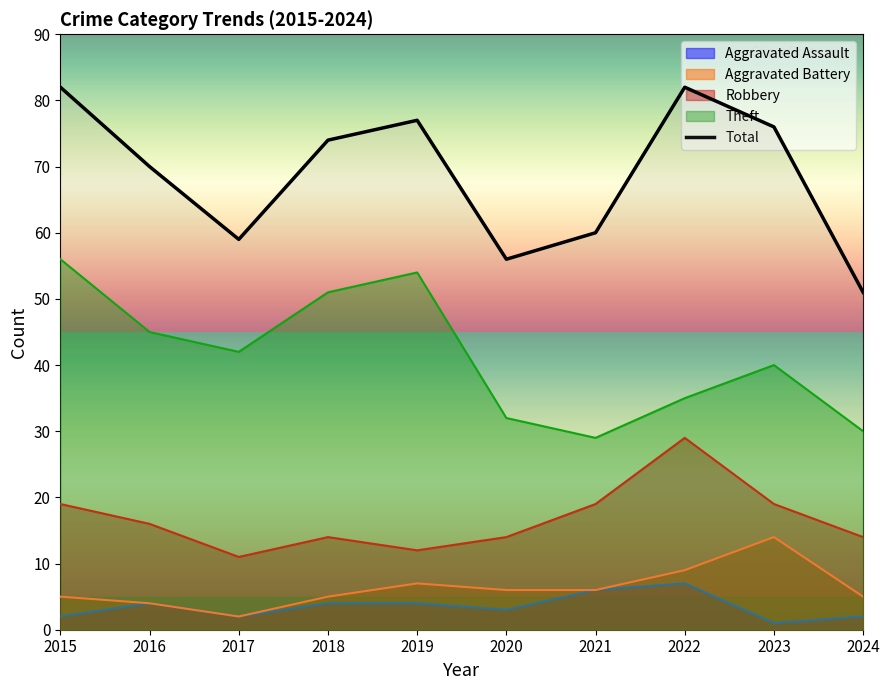

Where does the data first go above 74?

2015